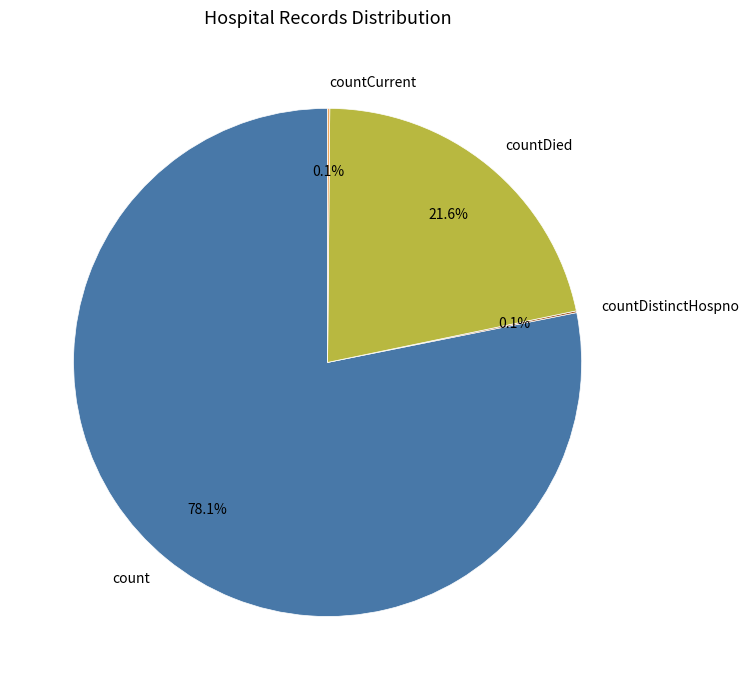

Which slice is the largest?

count